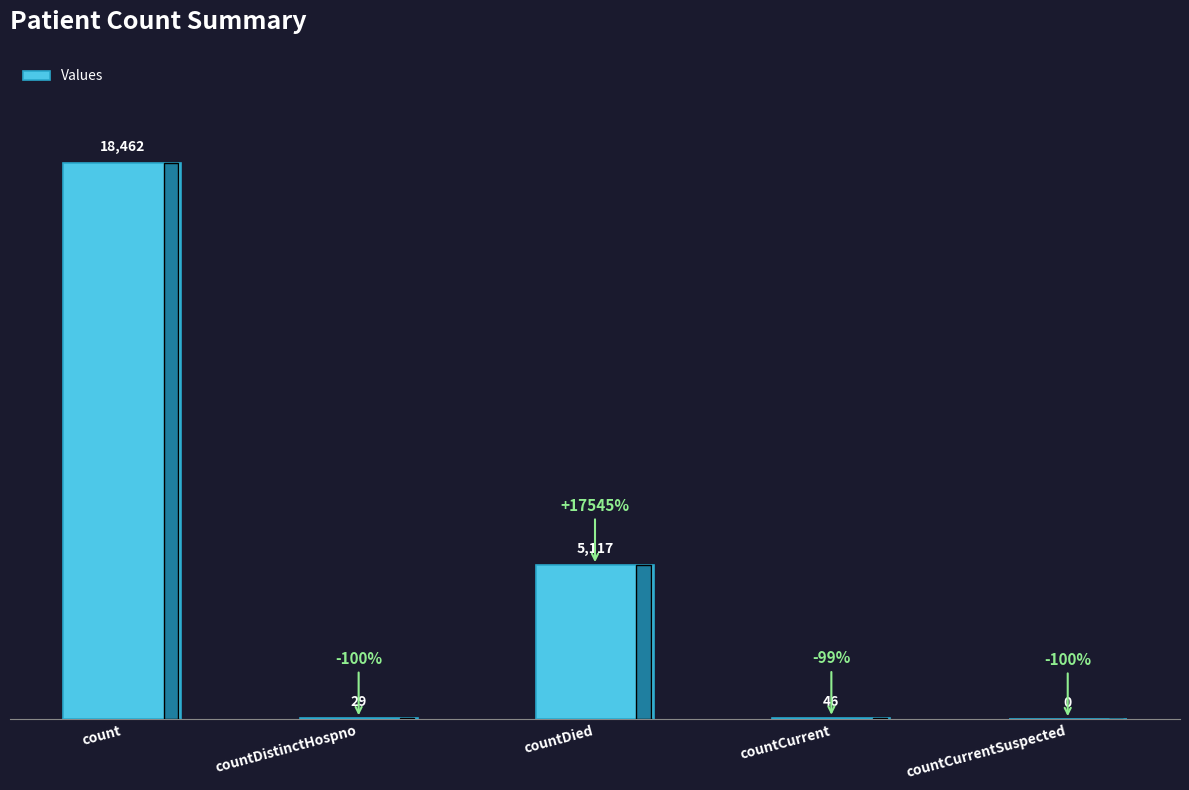

What is the sum of the values at countDied and countDistinctHospno?

5146